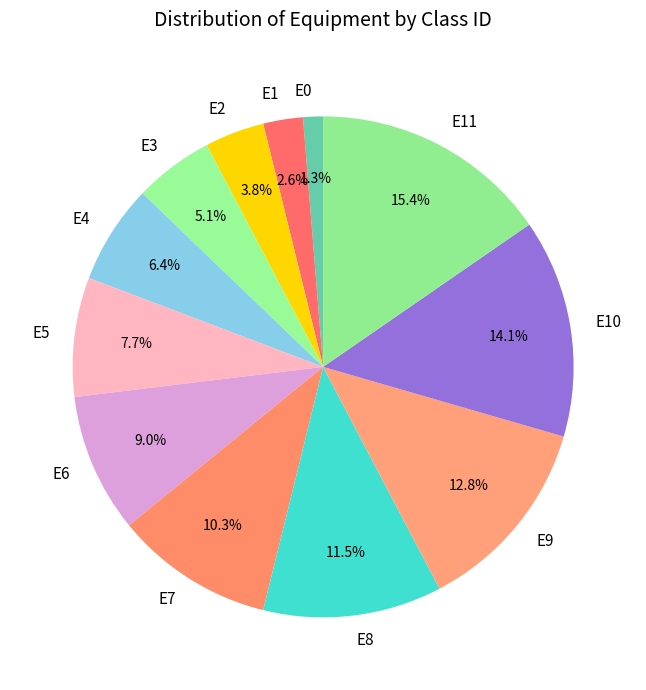

The E6 slice represents 2% of the pie. True or false?

False